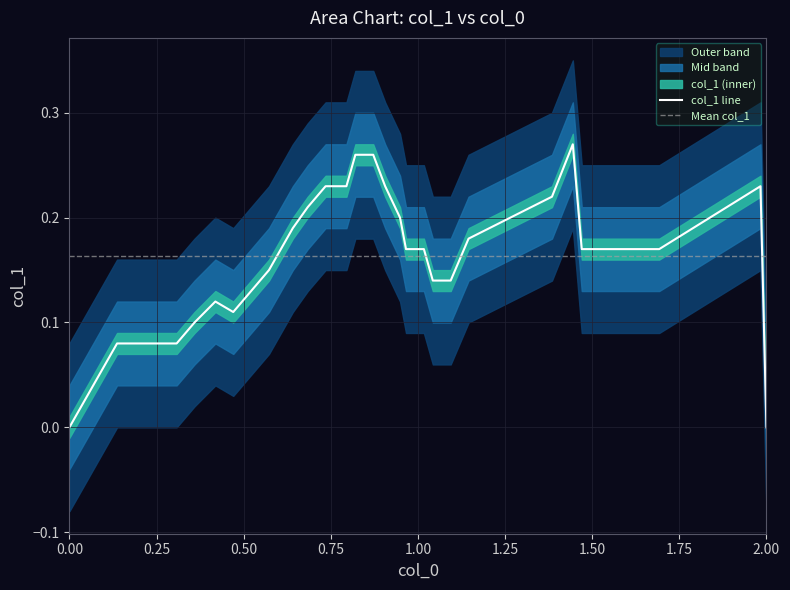

The value of col_1 line at 2.00 is -0.1. True or false?

False